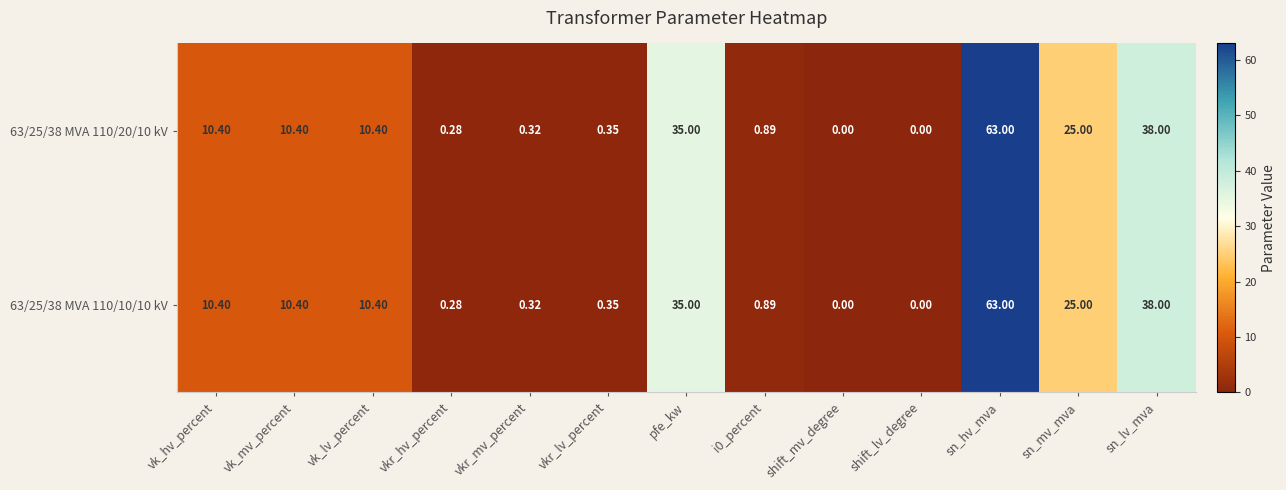

Is the value of 63/25/38 MVA 110/10/10 kV at sn_lv_mva greater than the value of 63/25/38 MVA 110/20/10 kV at sn_hv_mva?

No